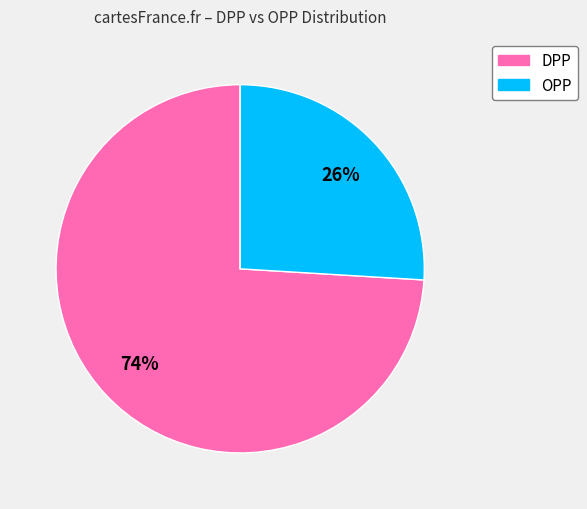

Do DPP and OPP together represent more than half of the pie?

Yes